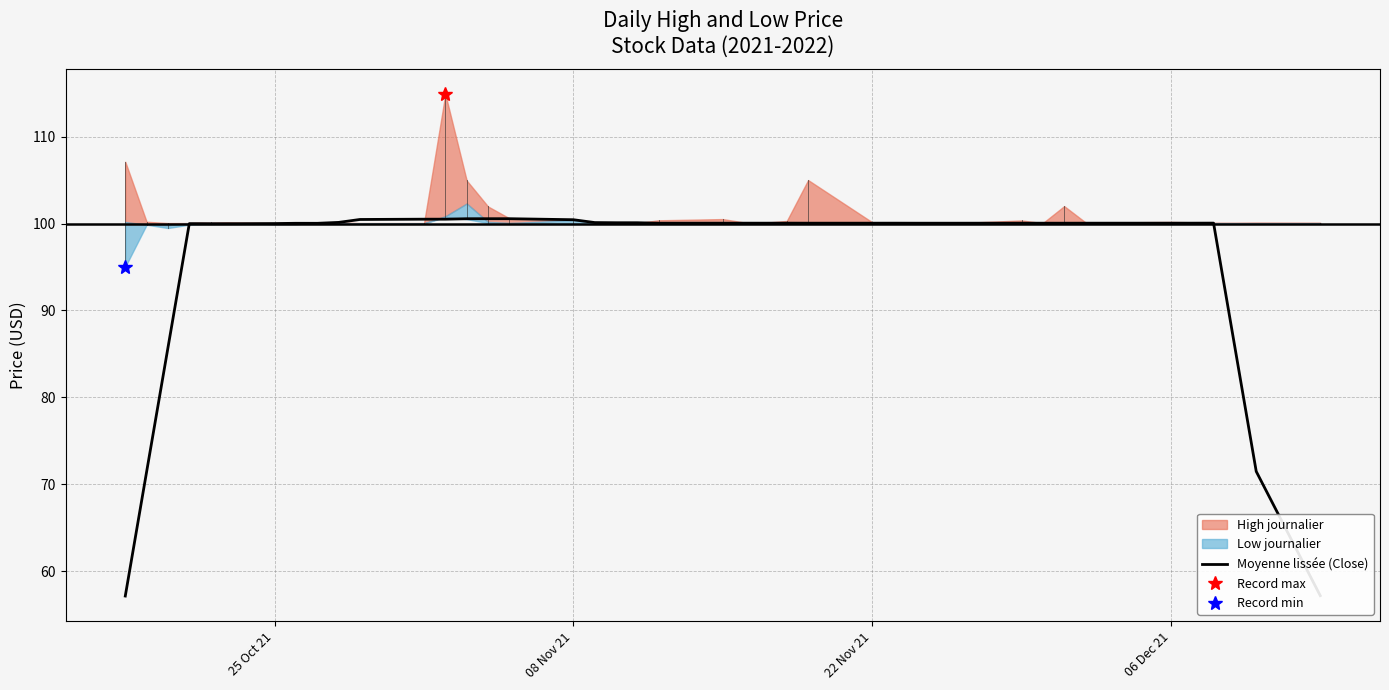

Does the chart have visible grid lines?

Yes